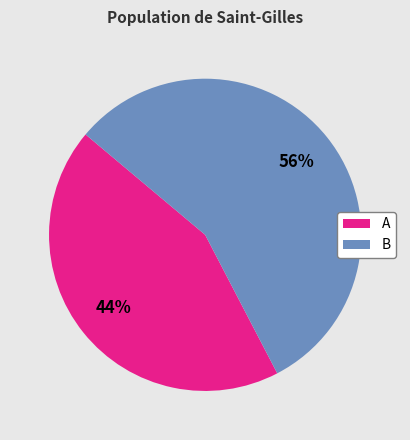

Is the sum of A and B greater than half?

Yes